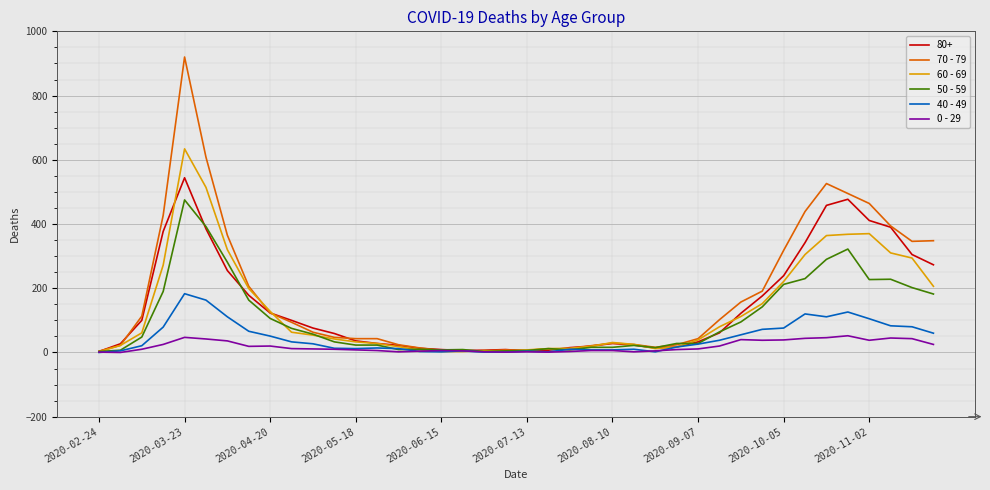

List the series in order of their peak value, highest first.

70 - 79, 60 - 69, 80+, 50 - 59, 40 - 49, 0 - 29